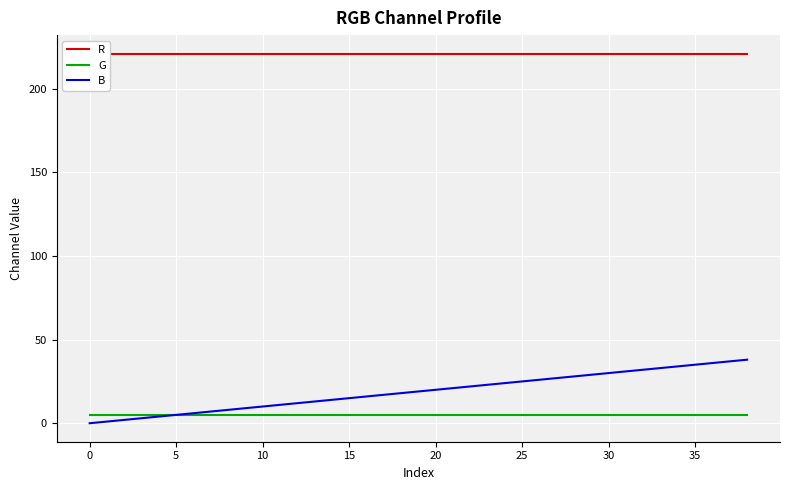

What is the maximum value for G?

5